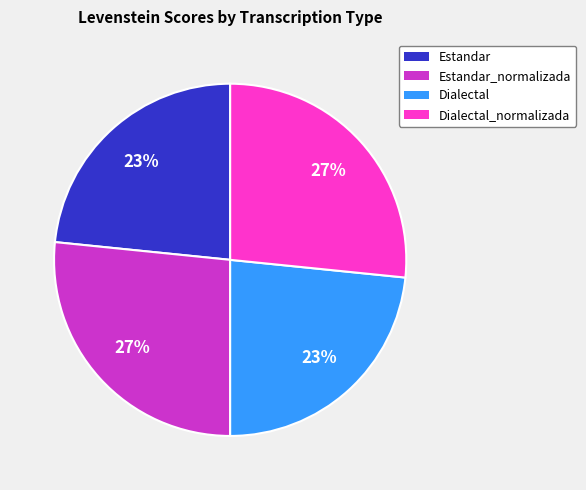

To the nearest percent, what is the combined percentage of Dialectal and Estandar_normalizada?

50%